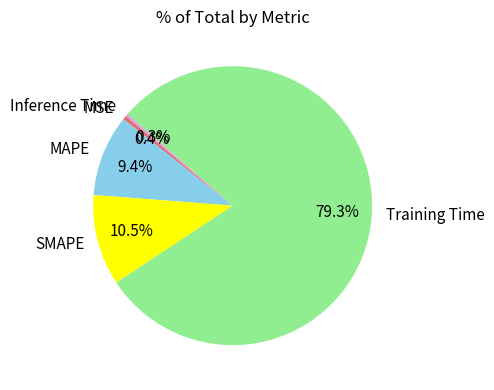

Does MAPE represent more than half of the total?

No